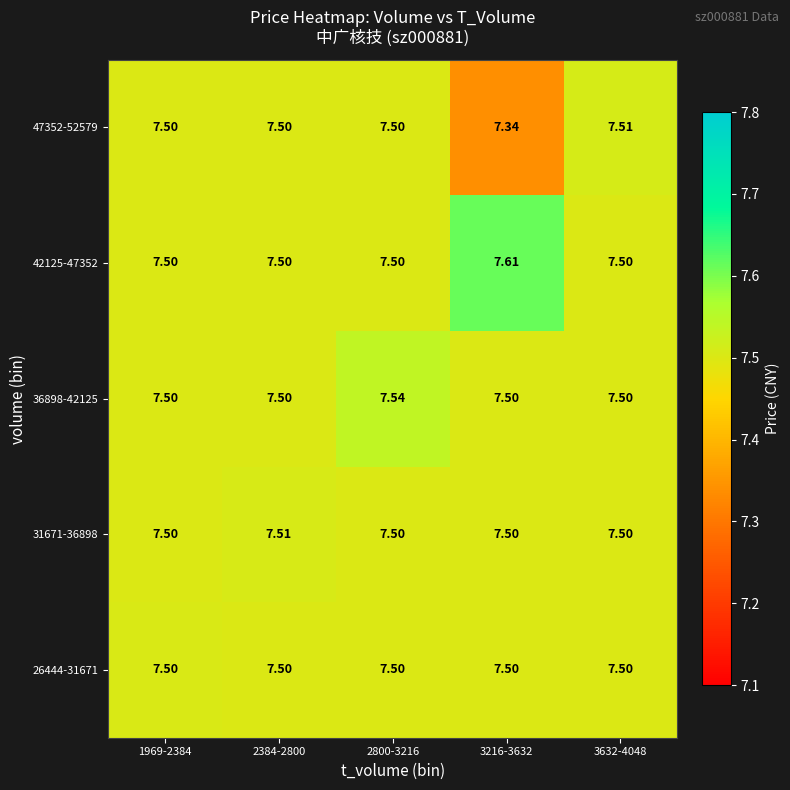

Is the value of 31671-36898 at 2384-2800 greater than the value of 26444-31671 at 2800-3216?

Yes